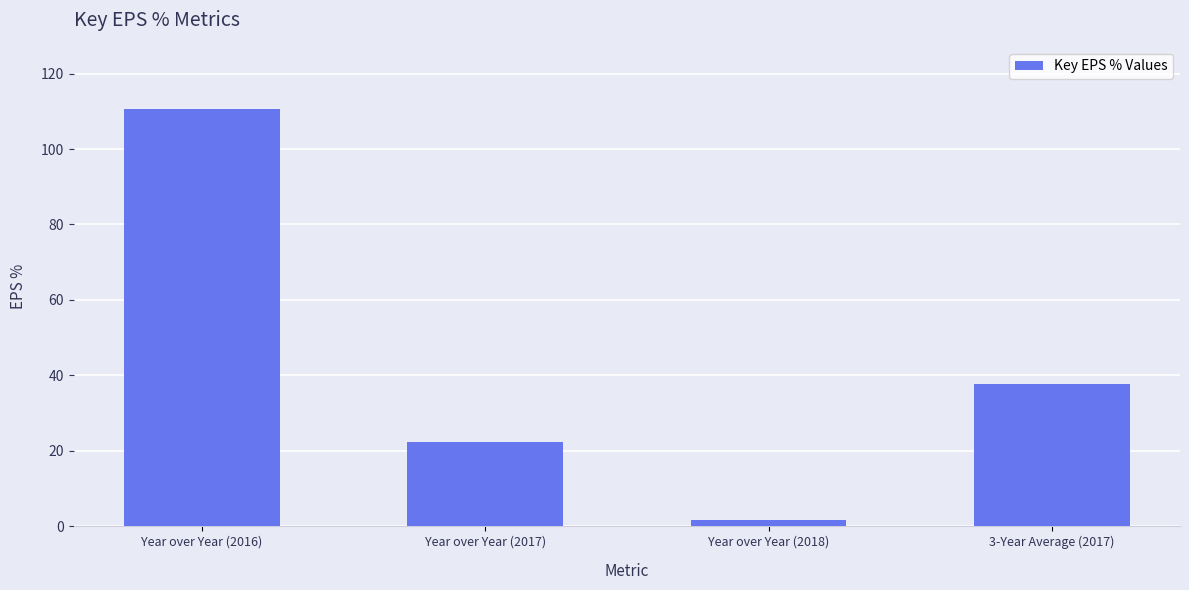

What is the label of the 2nd bar from the right?

Year over Year (2018)